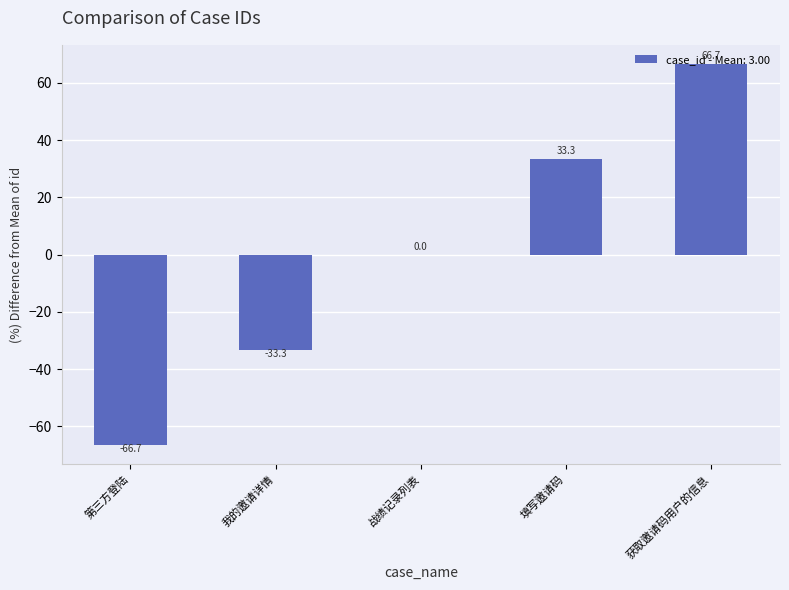

Count the number of categories in the chart.

5